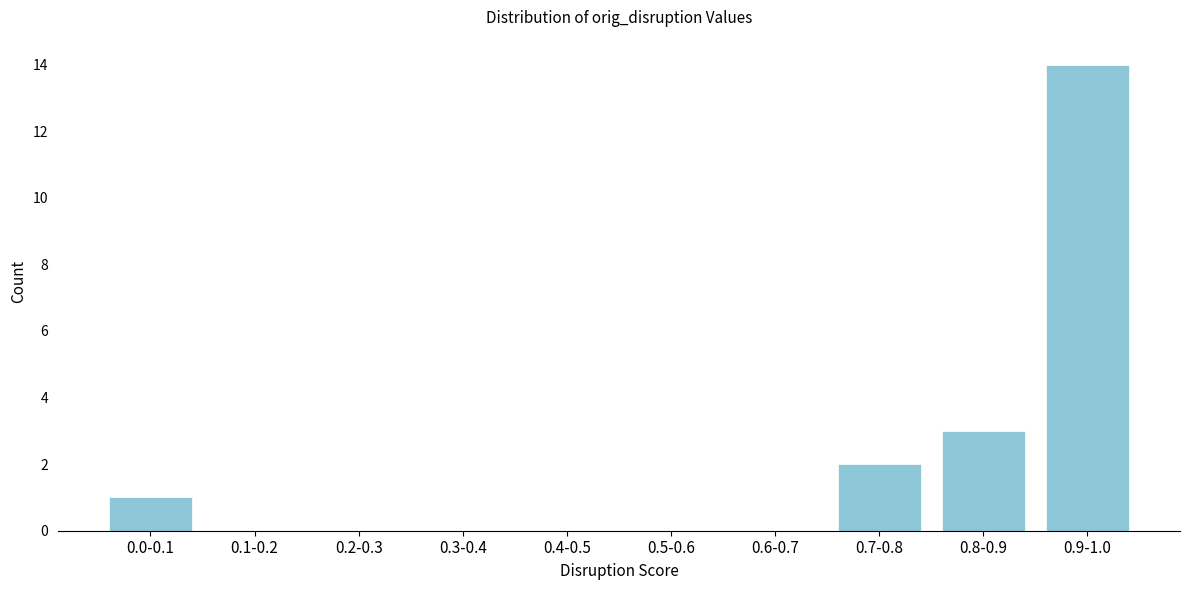

Reading right to left, transcribe all the data shown in this chart.

0.9-1.0=14	0.8-0.9=3	0.7-0.8=2	0.6-0.7=0	0.5-0.6=0	0.4-0.5=0	0.3-0.4=0	0.2-0.3=0	0.1-0.2=0	0.0-0.1=1